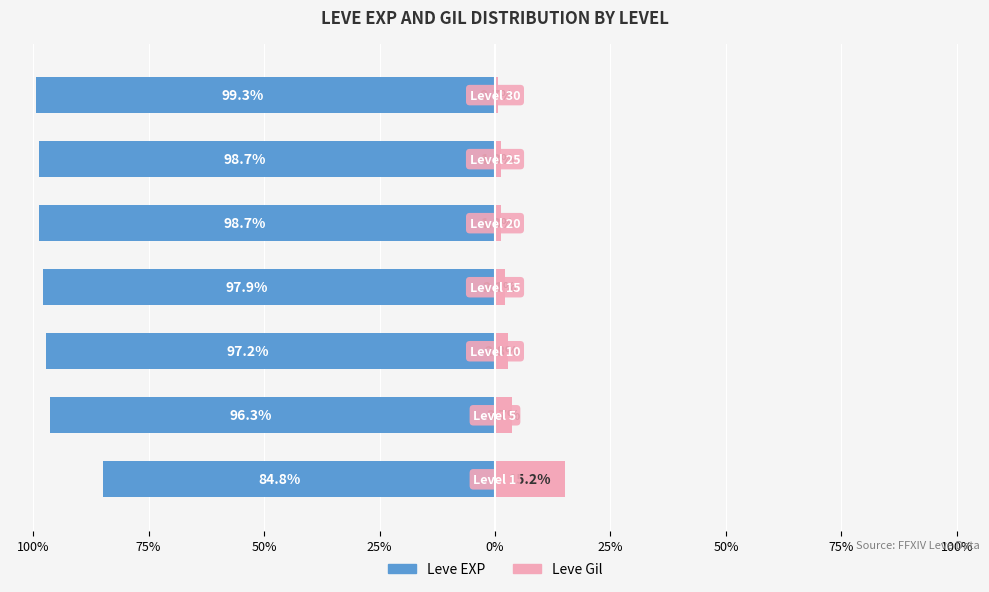

What are all the series names shown in the legend?

Leve EXP, Leve Gil